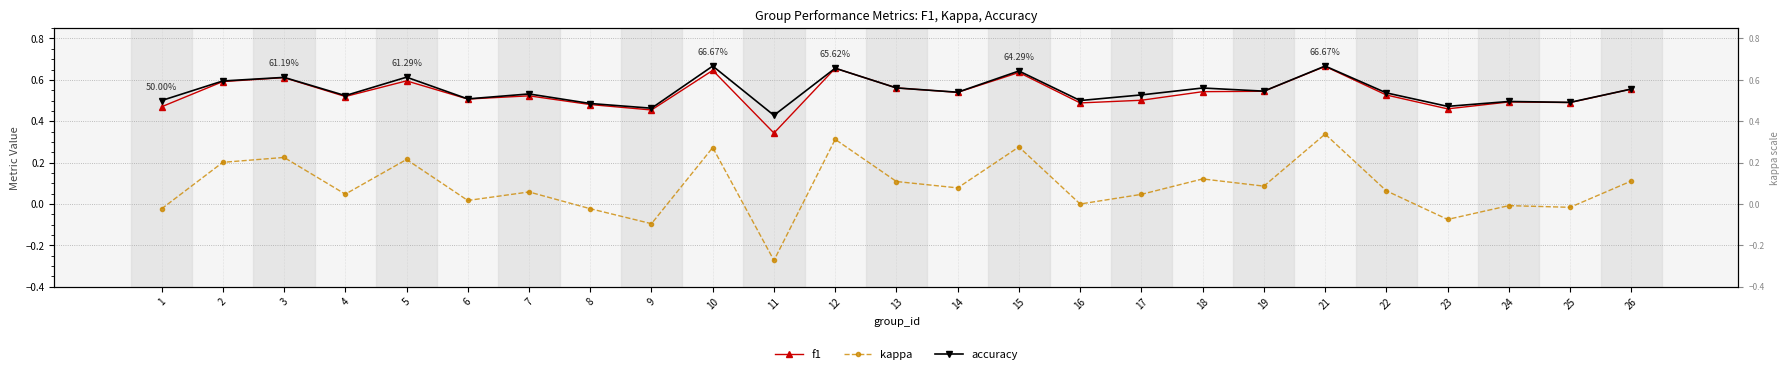

Read the accuracy value at 11.

0.4